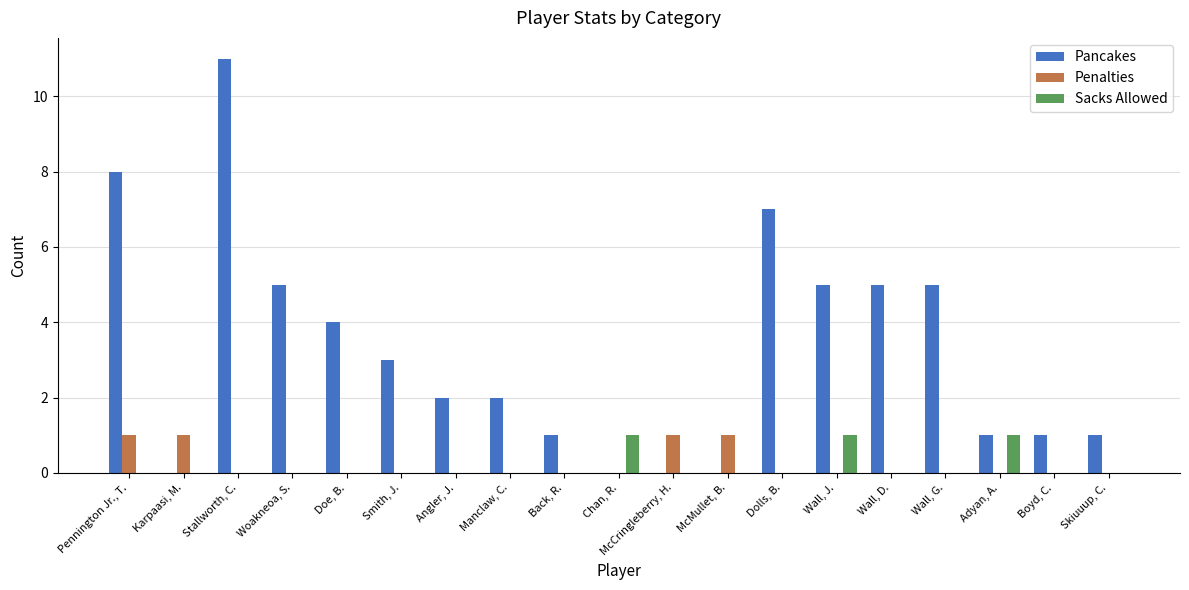

True or false: Pancakes has a value of 5 at Pennington Jr., T..

False